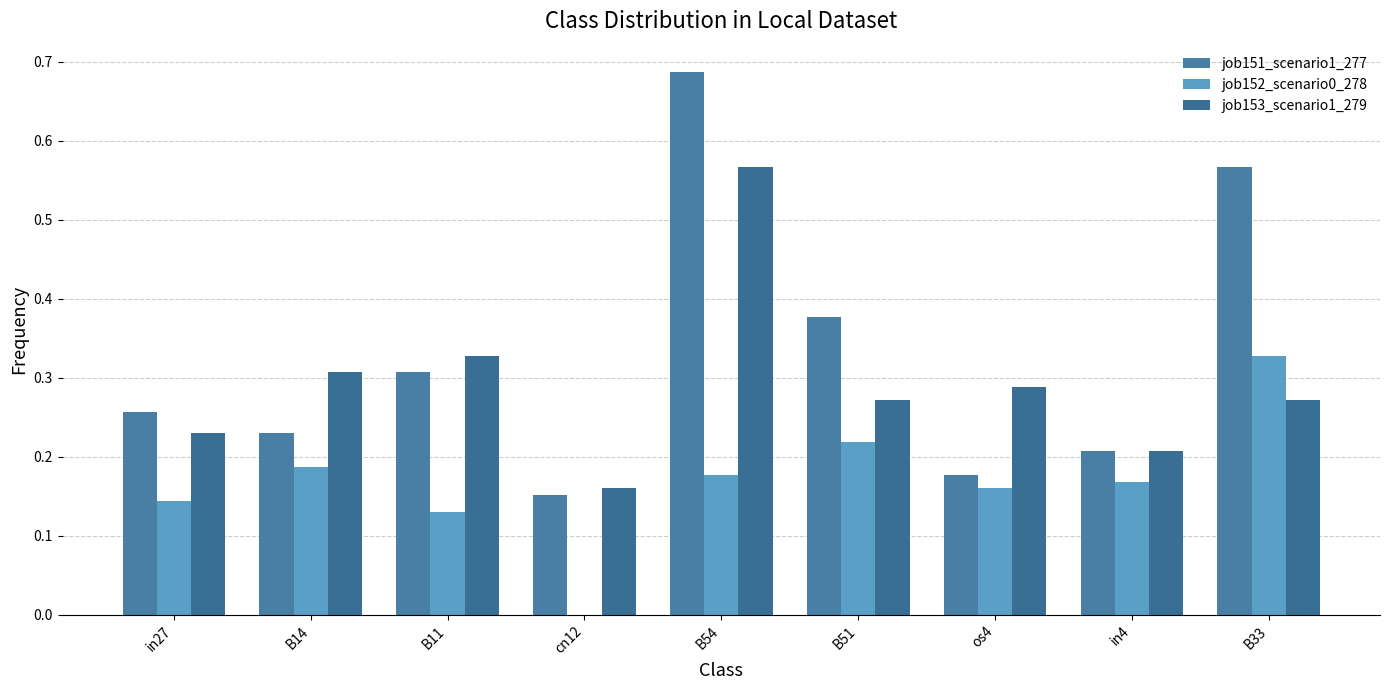

Count the job153_scenario1_279 values in the range 0 to 1.

9